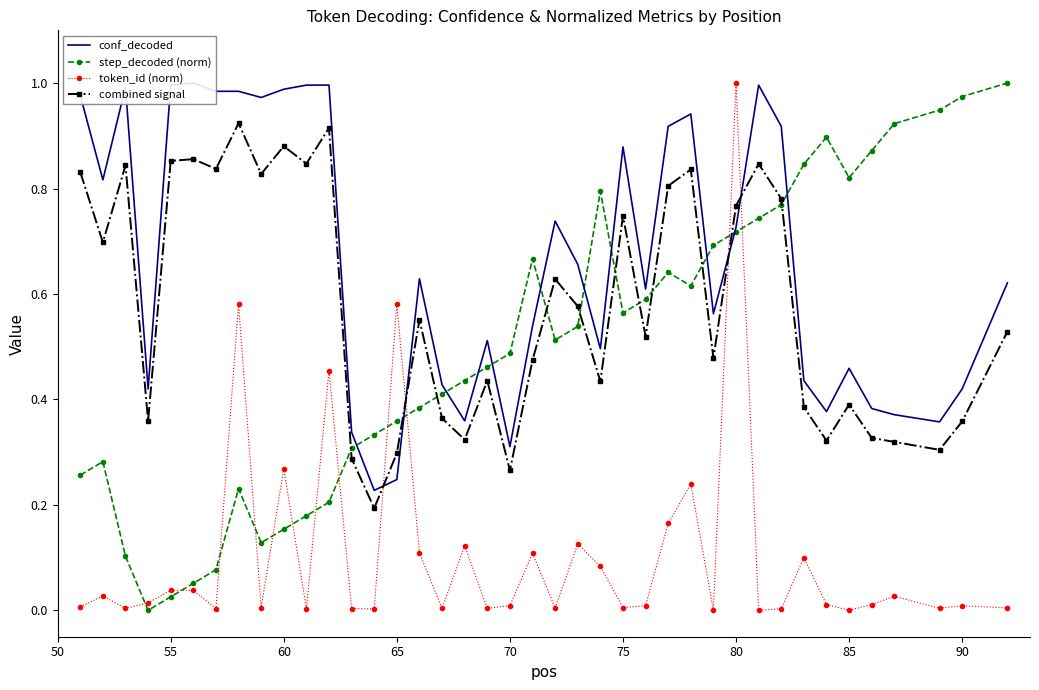

True or false: token_id (norm) has more than 1 interior local peaks.

True